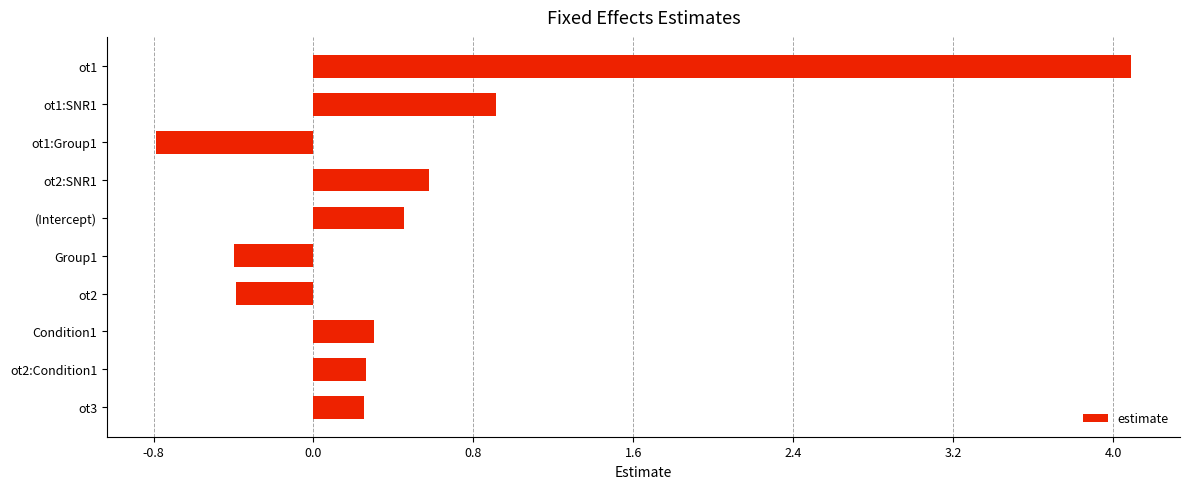

What is the change in value from ot3 to ot1:SNR1?

+0.7